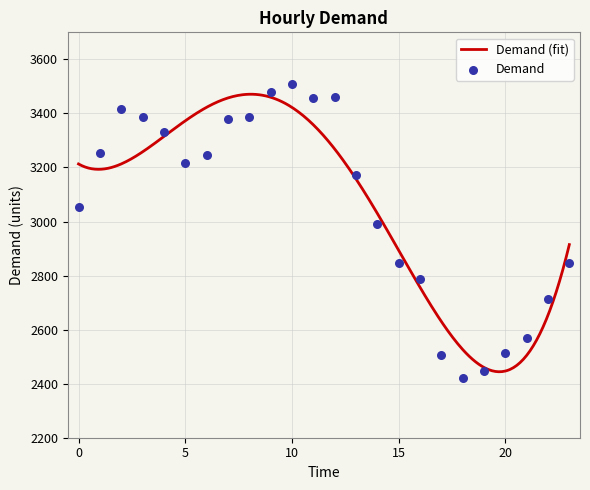

Approximately how many times larger is the value at 1 compared to 23?

1.1